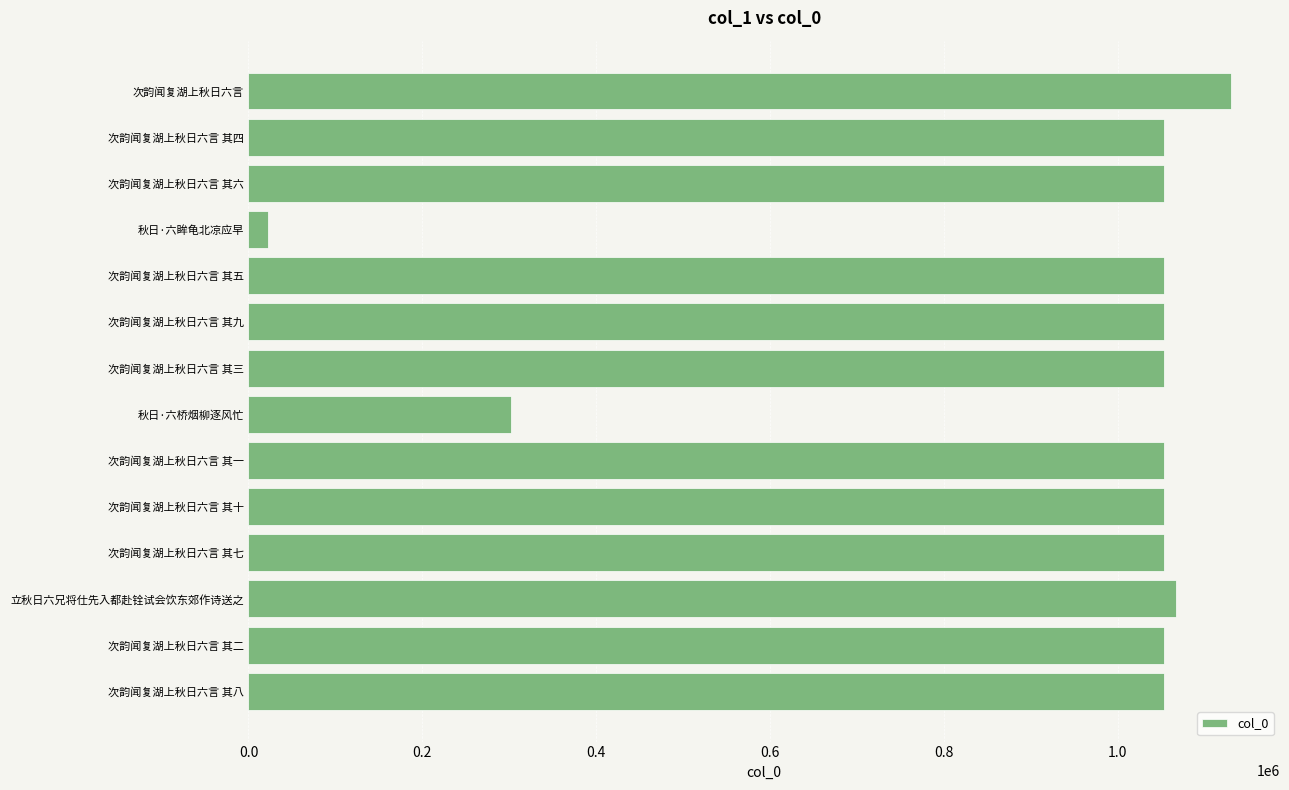

What is the smallest value displayed?

22478